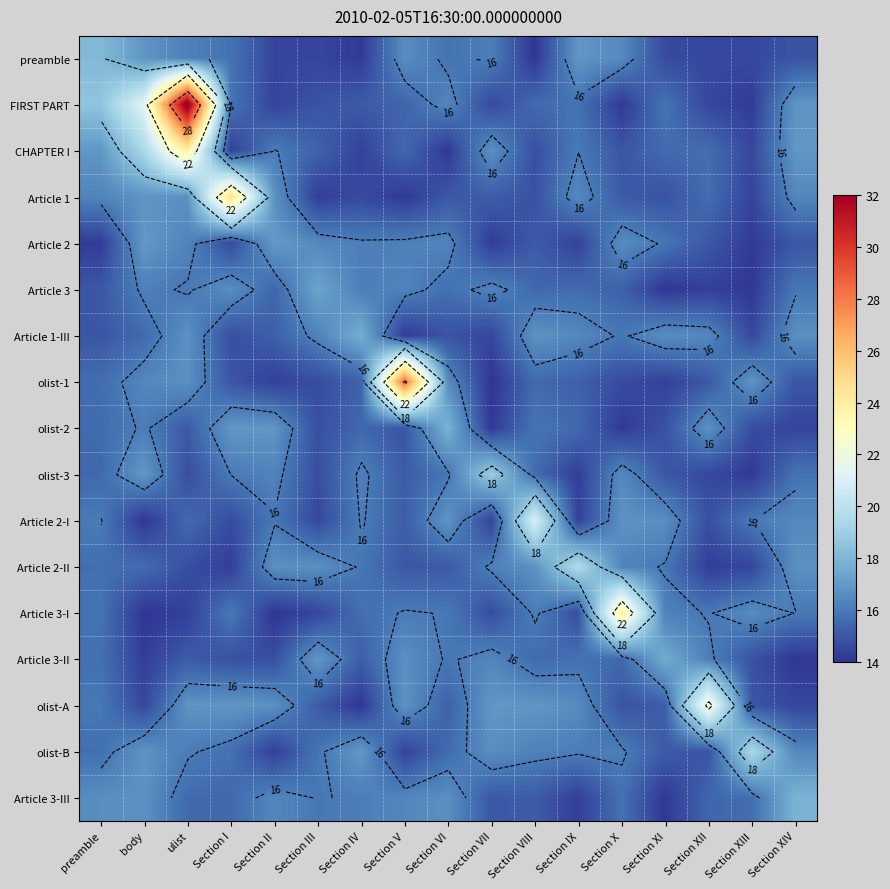

True or false: Article 3-I has a value of 16.1 at Section V.

True